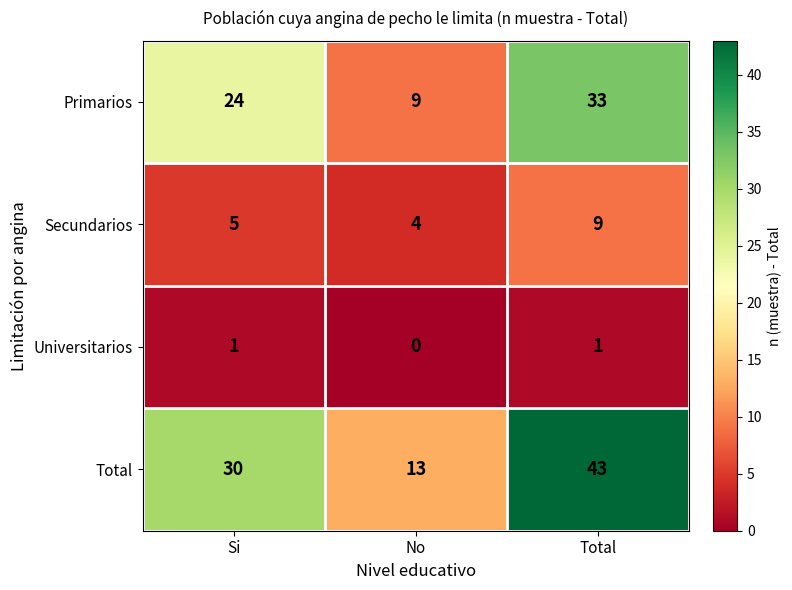

Reading right to left, extract all data points from this chart.

Primarios: Total=33	No=9	Si=24
Secundarios: Total=9	No=4	Si=5
Universitarios: Total=1	No=0	Si=1
Total: Total=43	No=13	Si=30